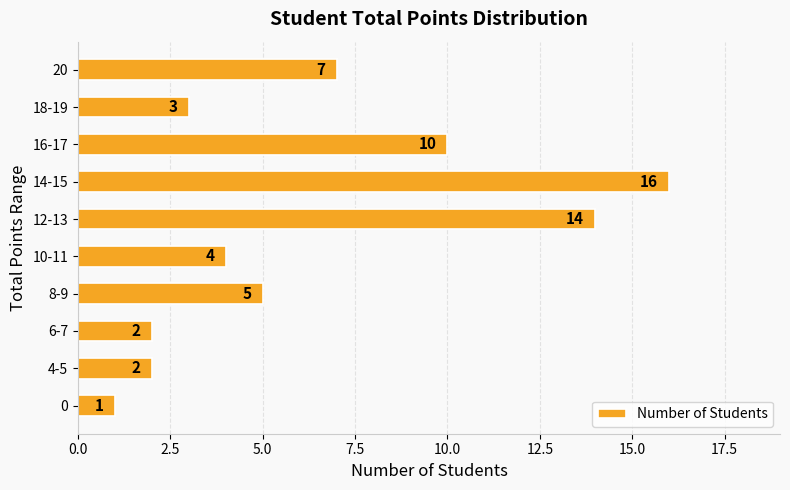

The chart shows a value of 8 at 14-15. True or false?

False